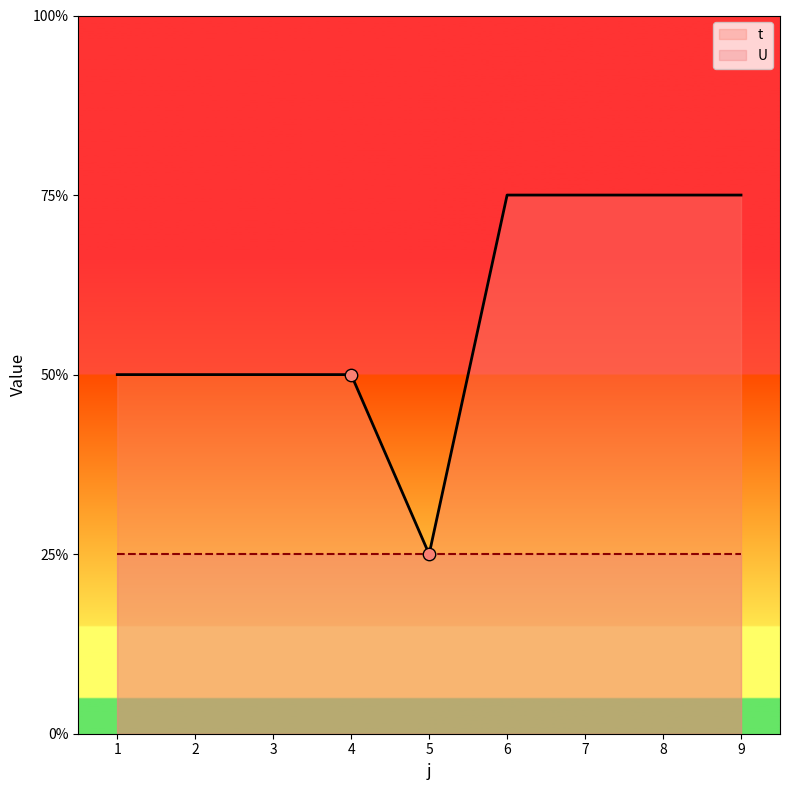

What is the ratio of the value at 1 to the value at 6?

0.7